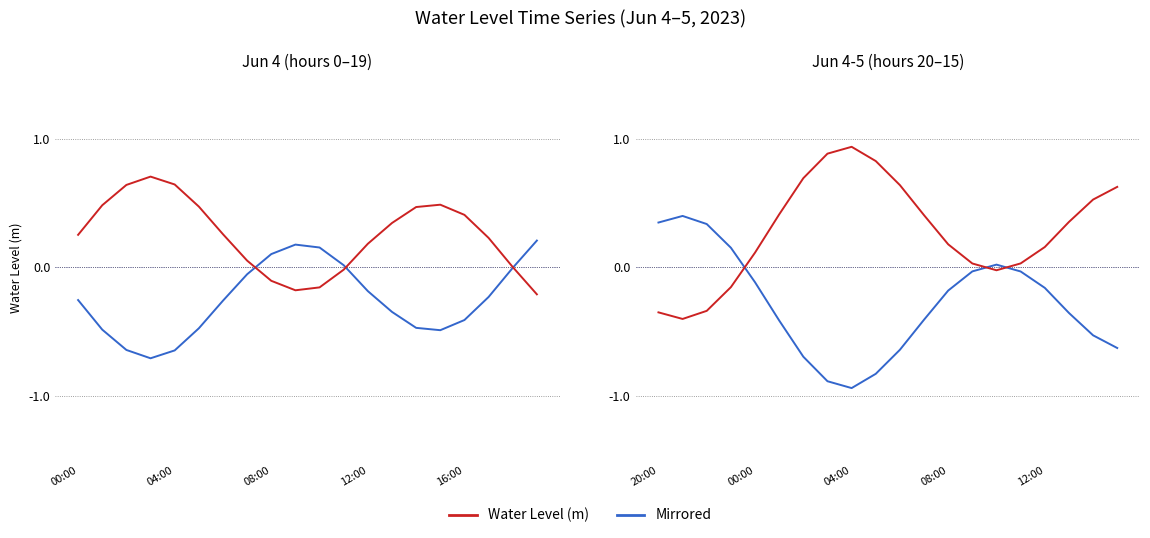

How many lines are shown in the chart?

2